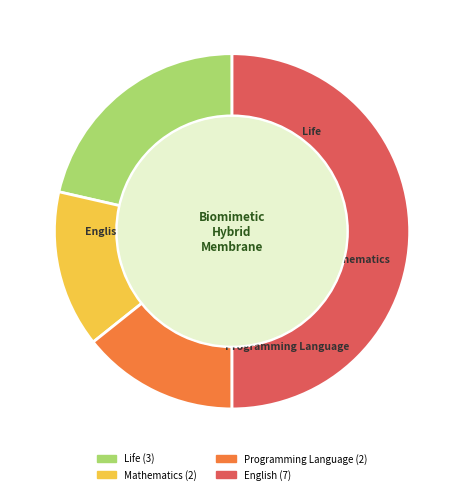

How many slices are in this pie chart?

4